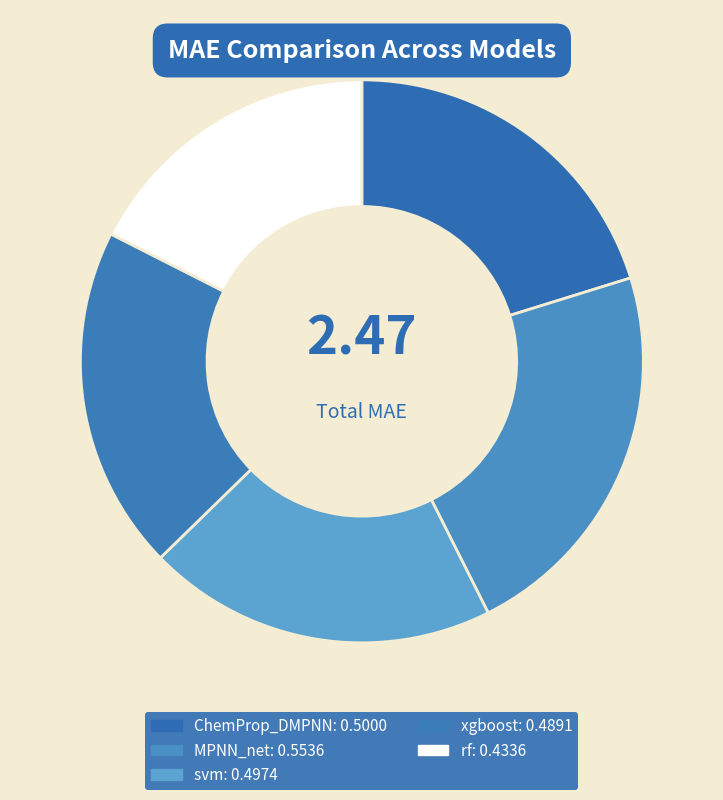

Is there any slice that represents more than half of the pie?

No